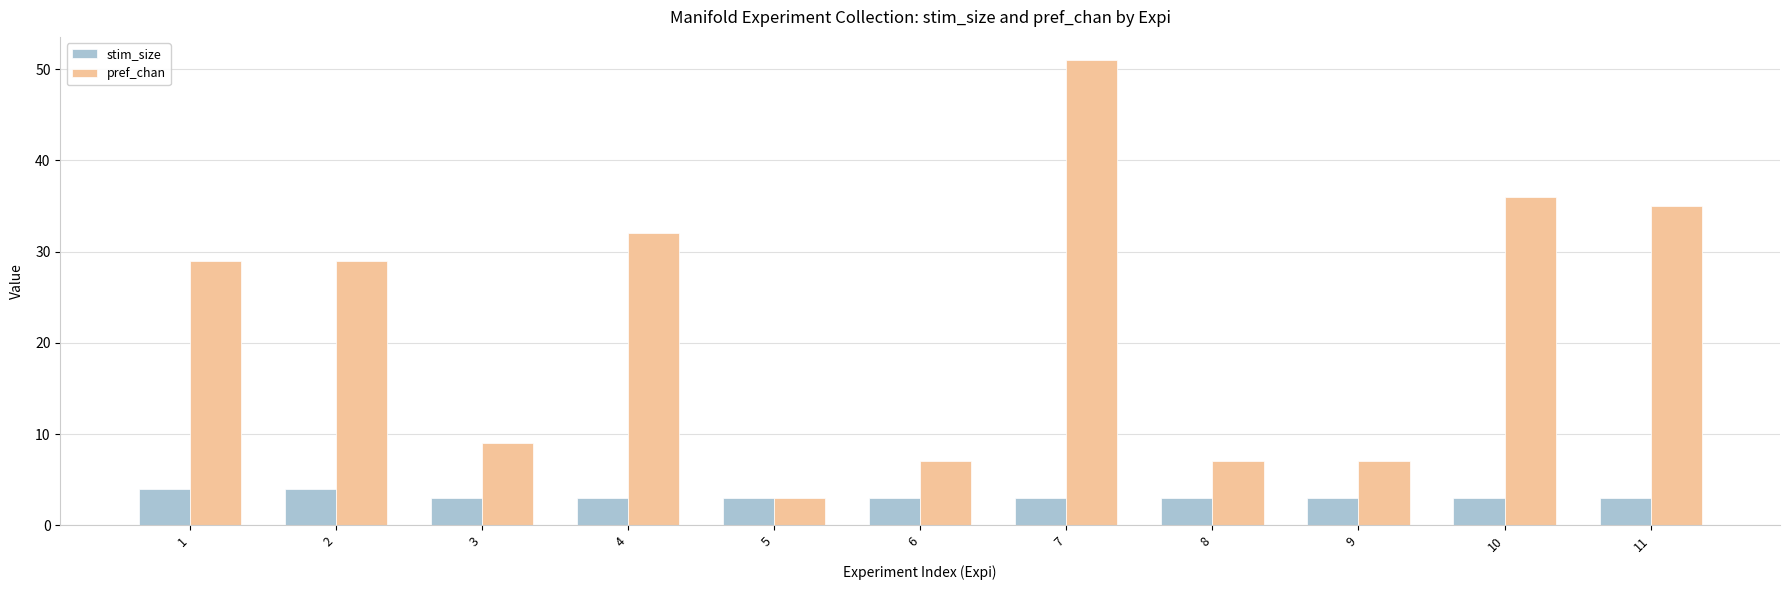

What is the total value across all series at 9?

10